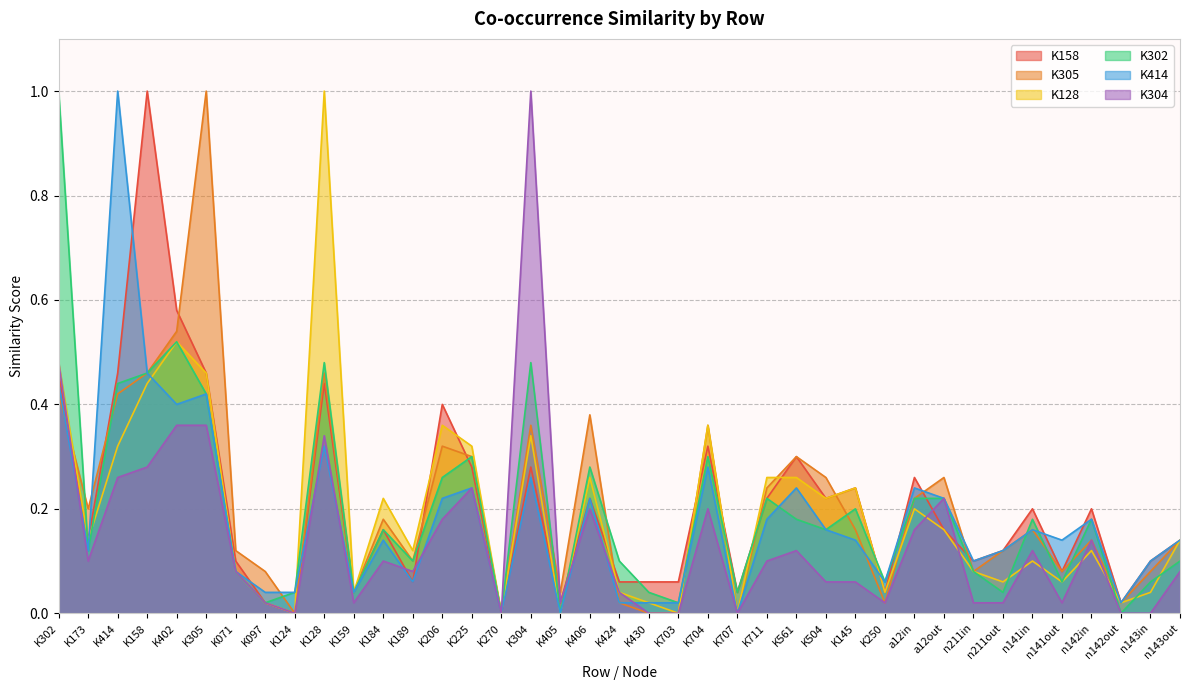

Rank the series by their maximum value, from highest to lowest.

K158, K305, K128, K302, K414, K304